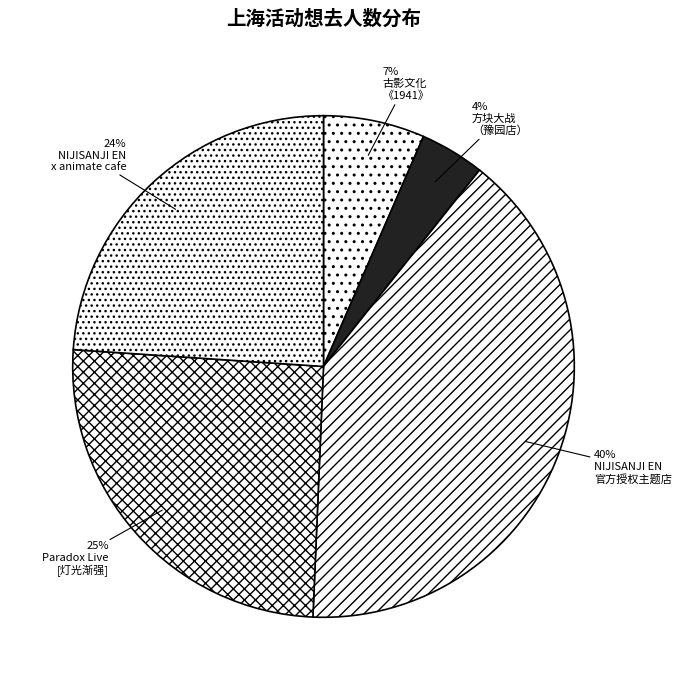

Does any single category account for the majority?

No